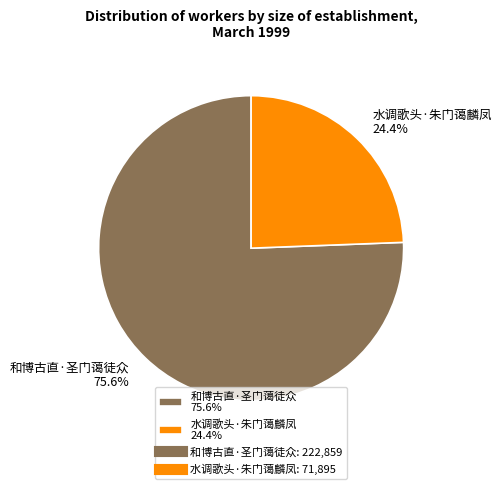

To the nearest percent, what portion does 水调歌头·朱门蔼麟凤 represent?

24%